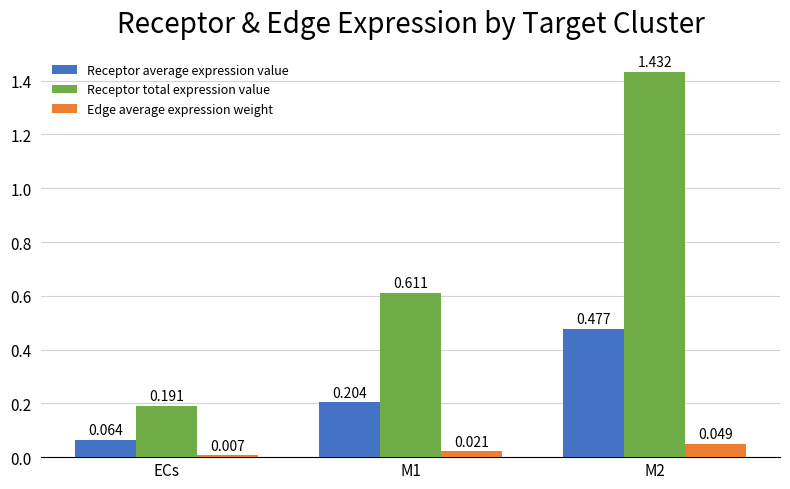

Which series has the widest spread of values?

Receptor total expression value